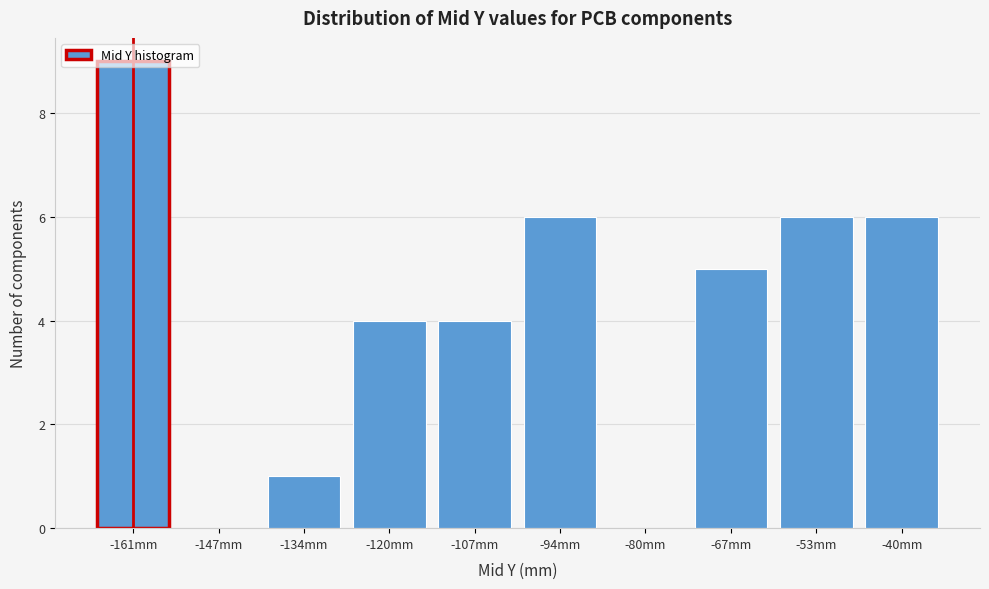

How tall is the bar that spans -46 to -34 on the x-axis? Neither the bar edges nor the heights are printed on the chart, so give them approximately, as read against the axes.

6